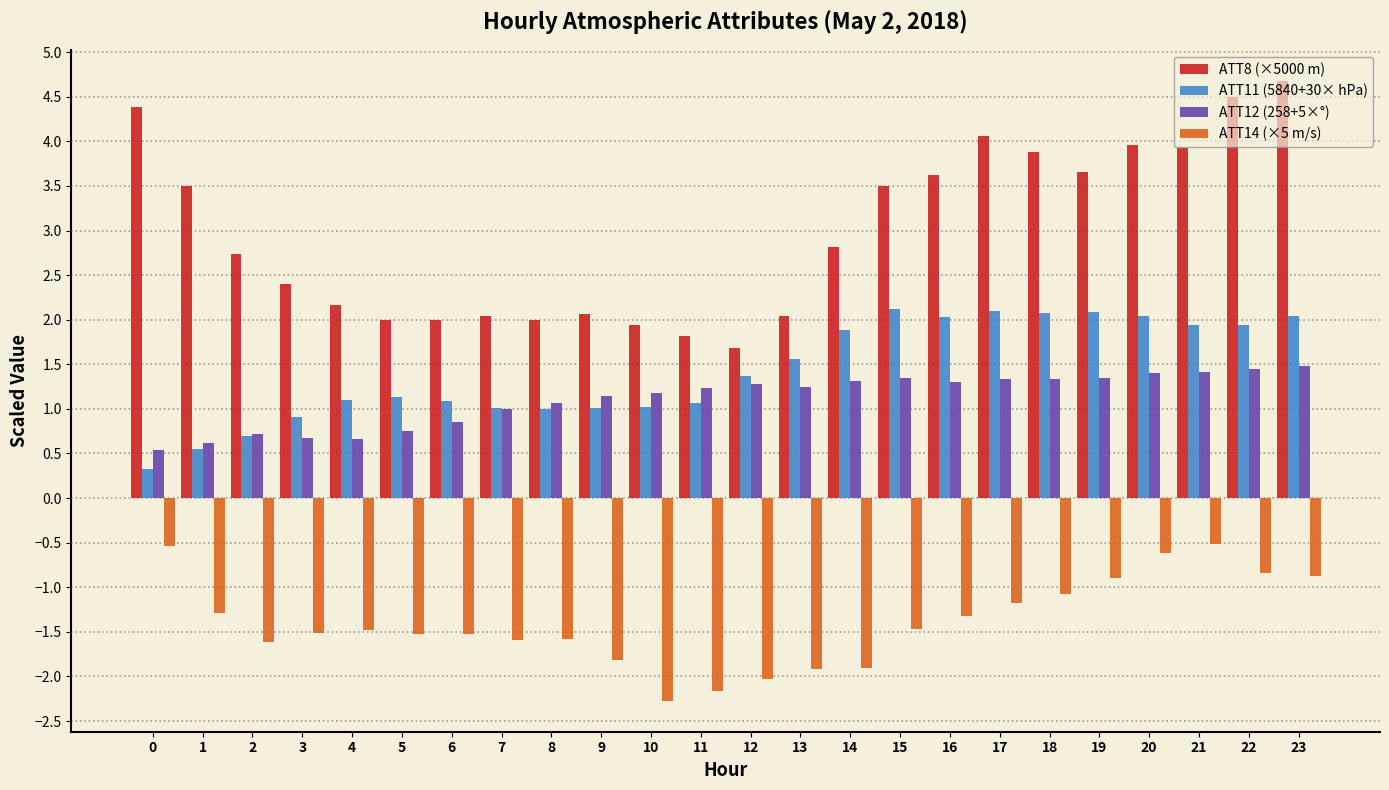

List the series in order of their peak value, lowest first.

ATT14 (×5 m/s), ATT12 (258+5×°), ATT11 (5840+30× hPa), ATT8 (×5000 m)